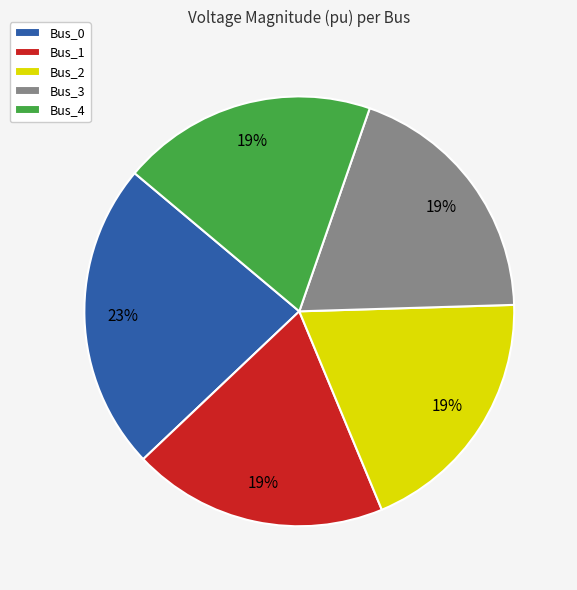

What percentage is the Bus_4 slice, to the nearest percent?

19%